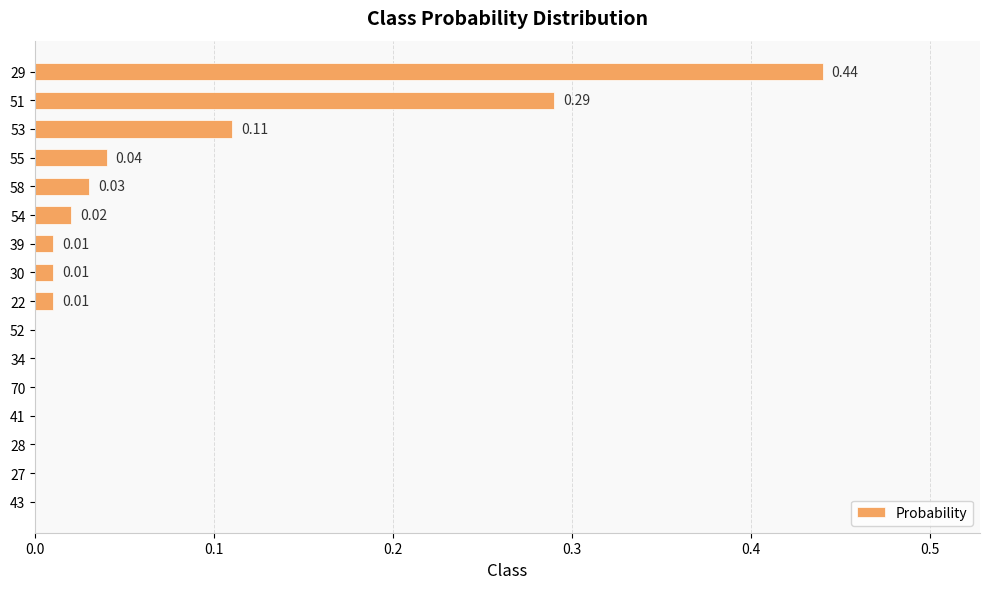

What is the sum of the values at 29 and 39?

0.5